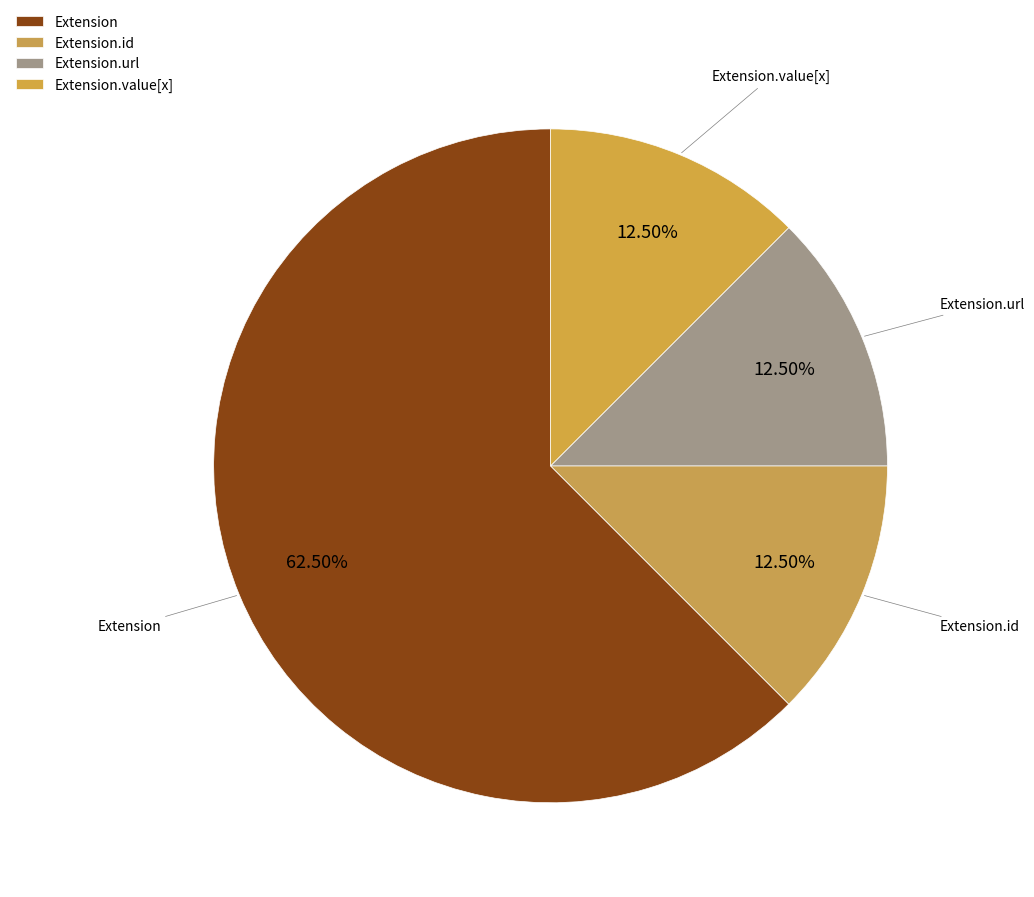

Count the number of slices in the pie.

4